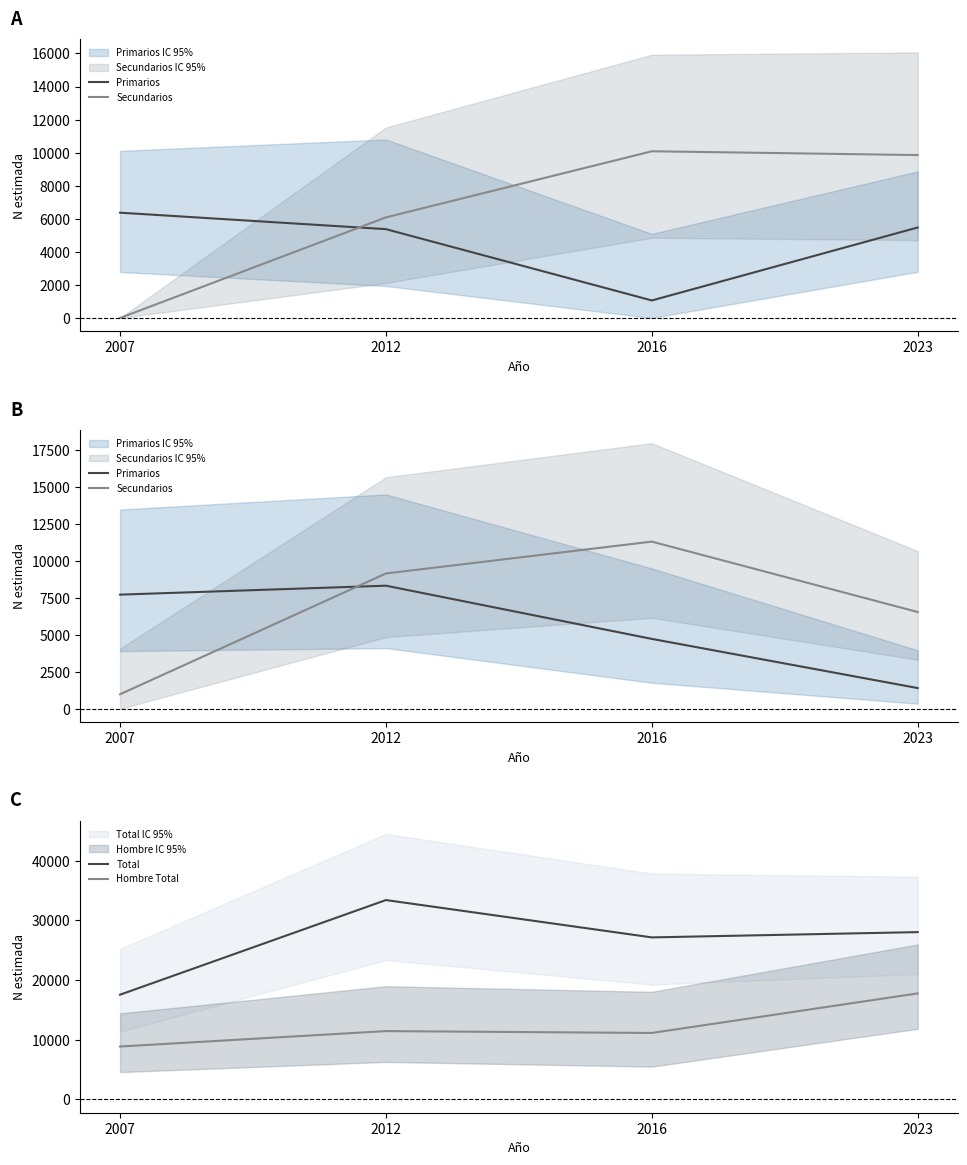

Rank the series by their maximum value, from highest to lowest.

Total, Hombre Total, Secundarios, Primarios